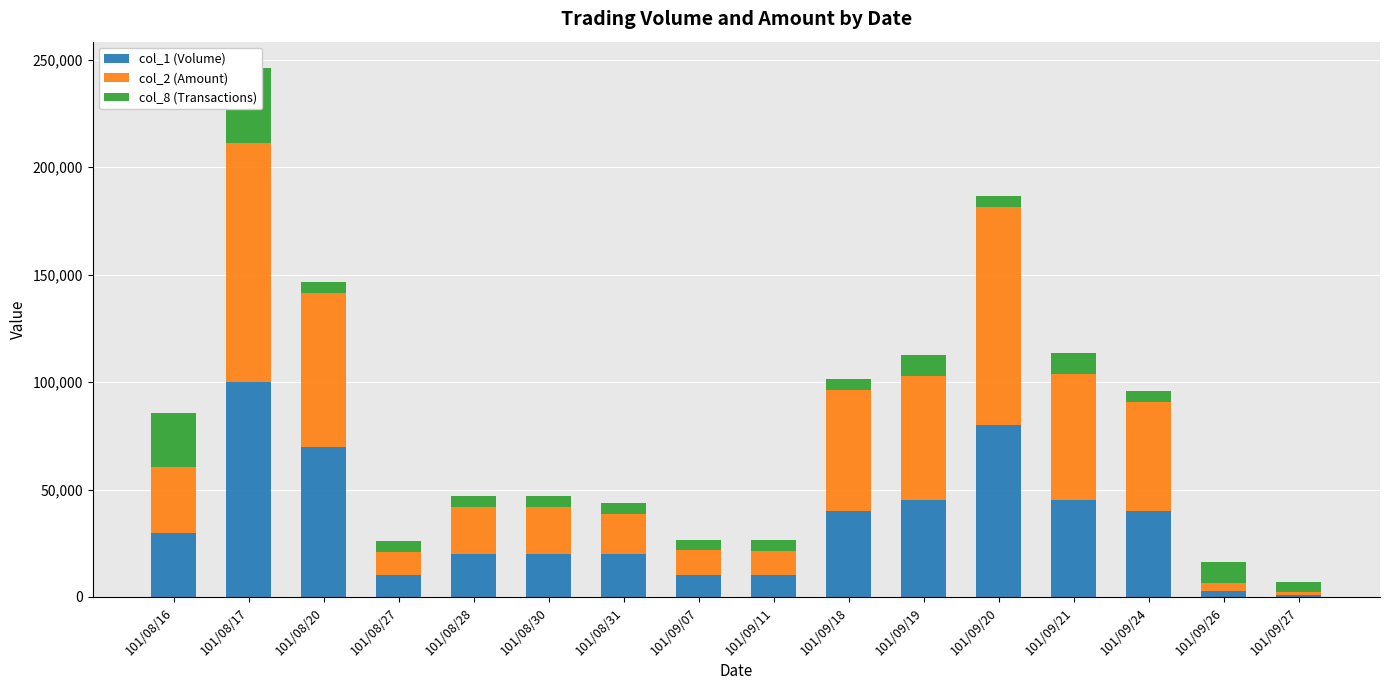

At which label is col_1 (Volume) closest to 50500?

101/09/19